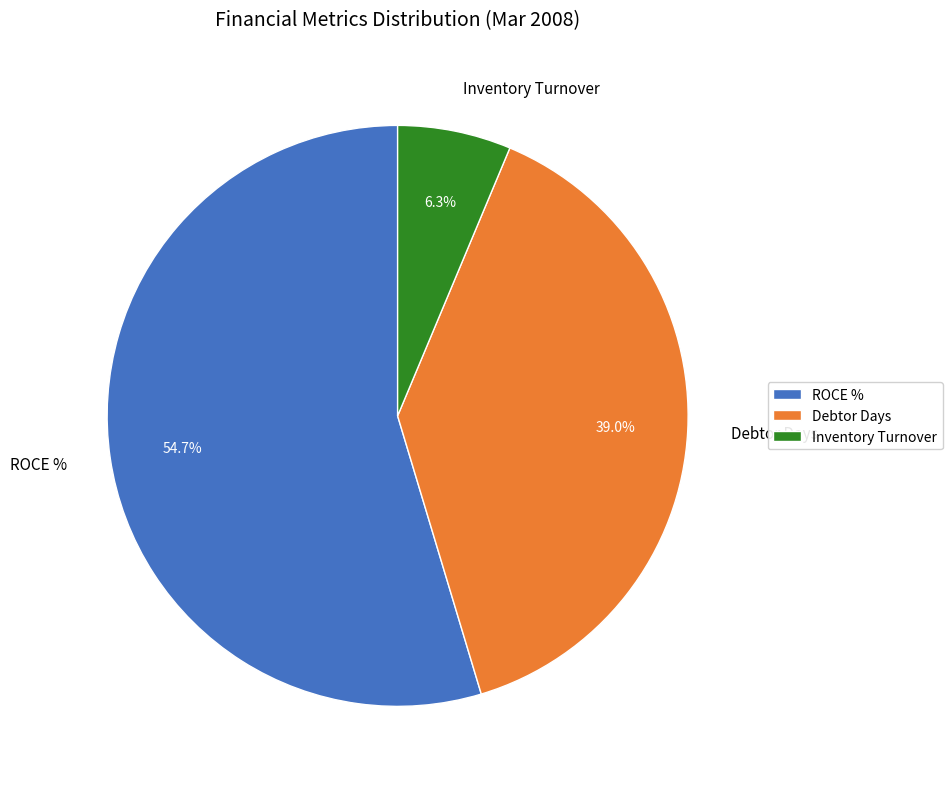

Is it true that ROCE % is 48% of the pie?

False